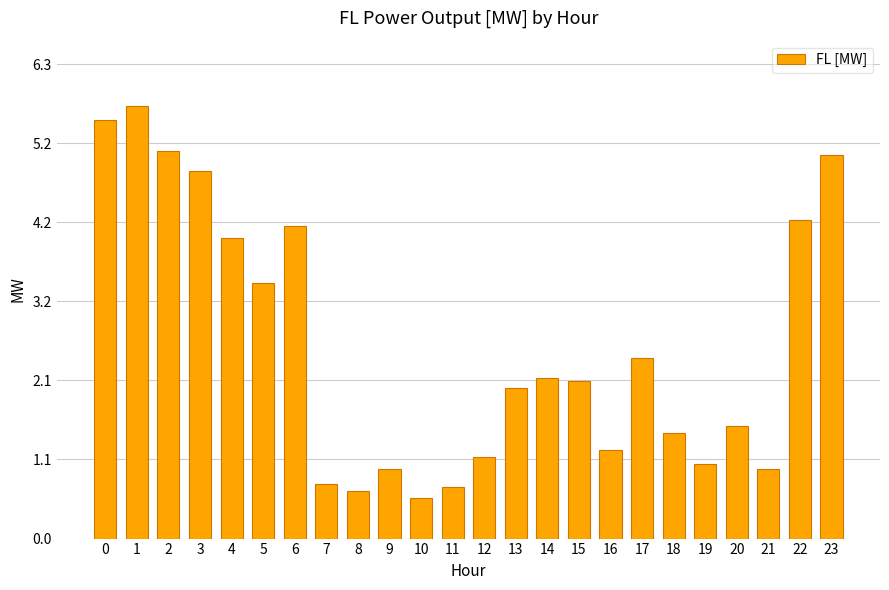

At which label is the value closest to 3?

5